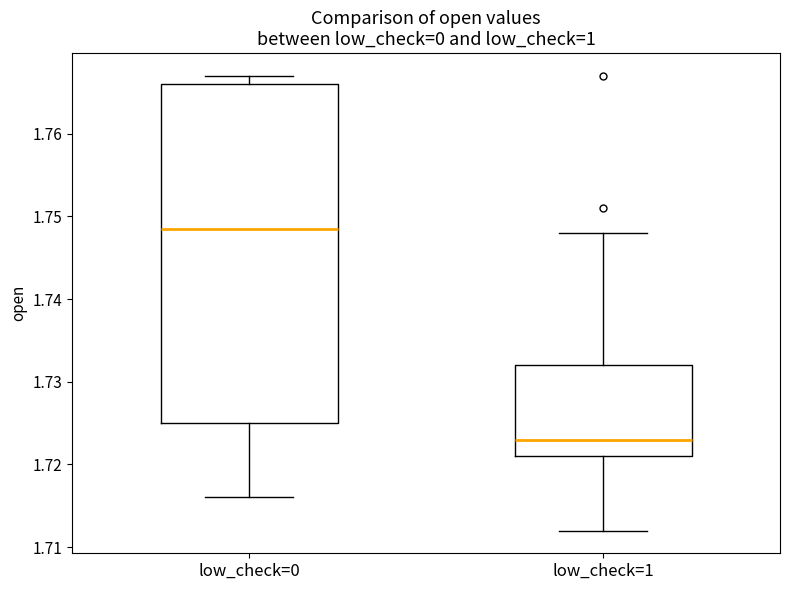

Reading left to right, transcribe this box plot: for each box, give where its median line is, the range the box spans, and where its two whiskers end, as read against the y-axis. The values are not printed on the chart, so give them approximately, as read against the axis.

low_check=0: median 1.749, box 1.725 to 1.766, whiskers 1.716 to 1.767
low_check=1: median 1.723, box 1.721 to 1.732, whiskers 1.712 to 1.748